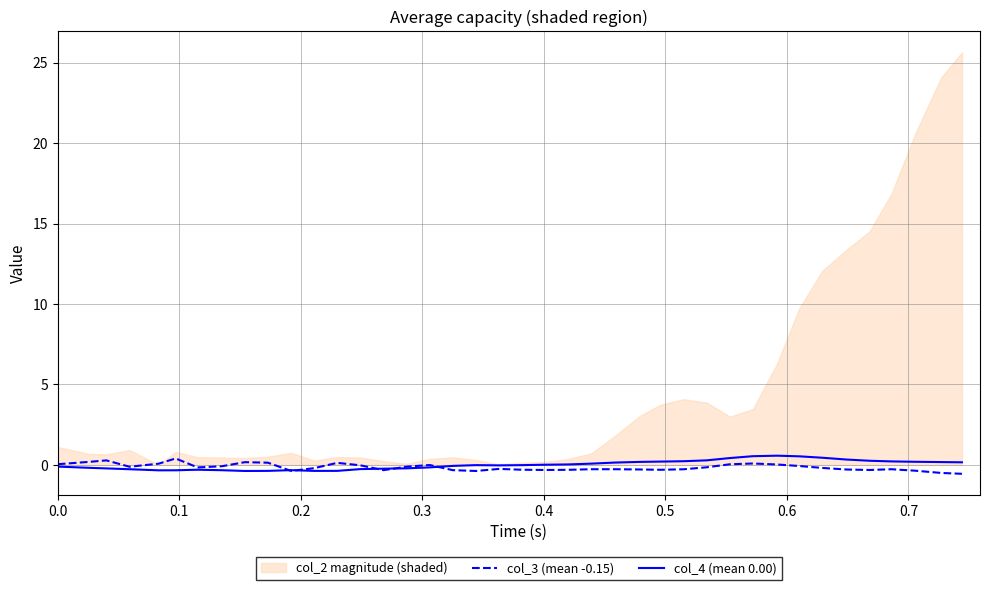

What is the lowest value of the col_4 (mean 0.00) series?

-0.4